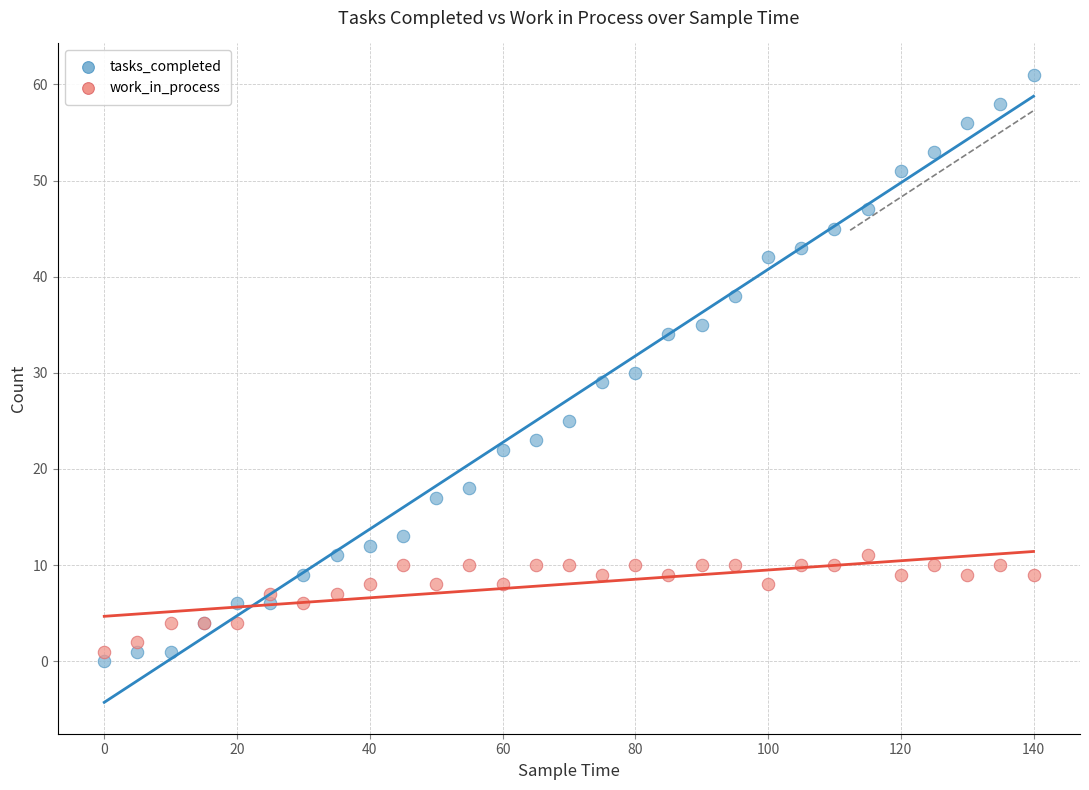

Which series contains the lowest Y value?

tasks_completed